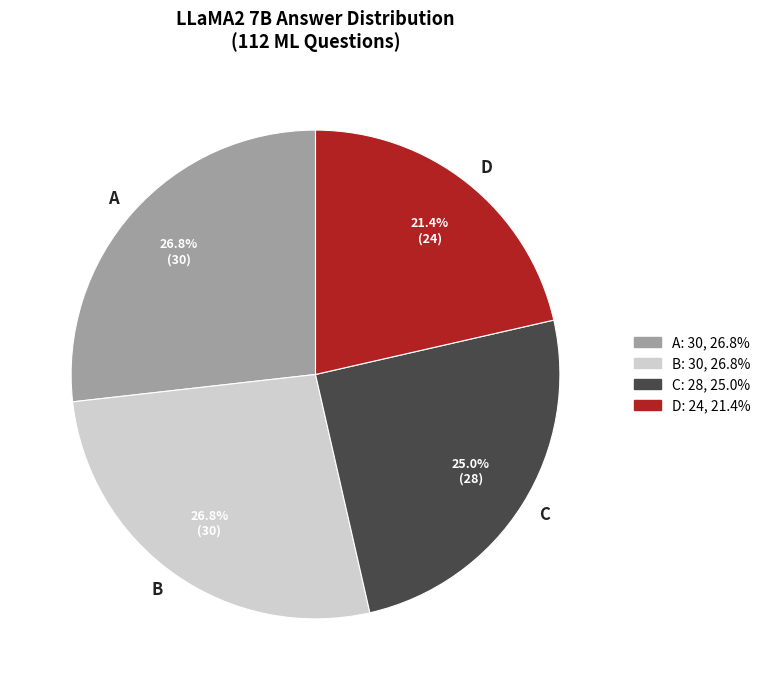

How many slices are in this pie chart?

4